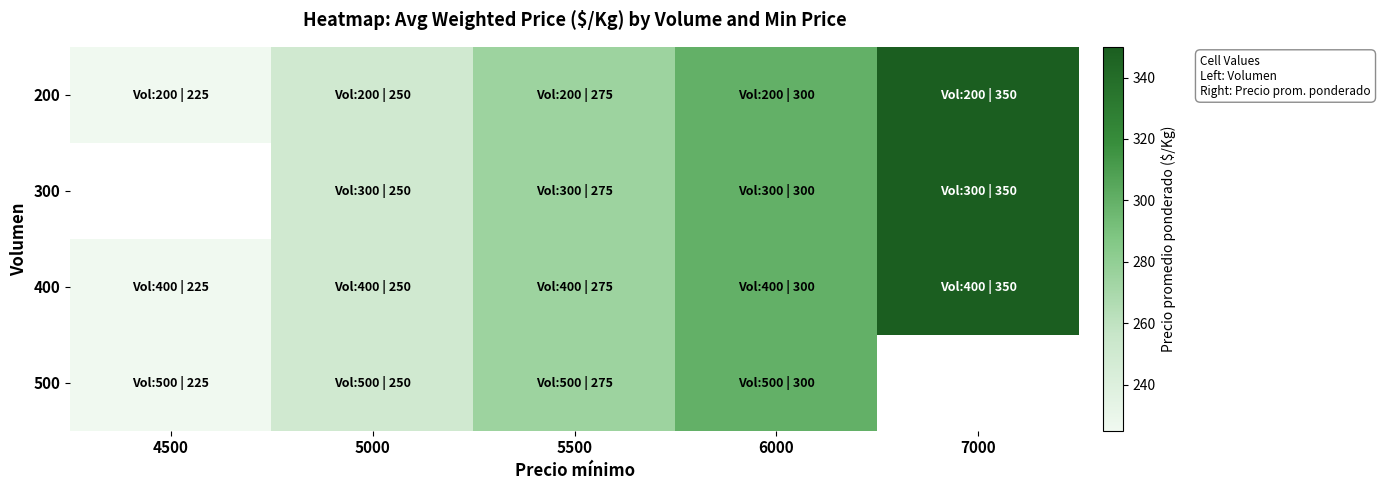

What is the difference between the 400 values at 5500 and 4500?

50.0